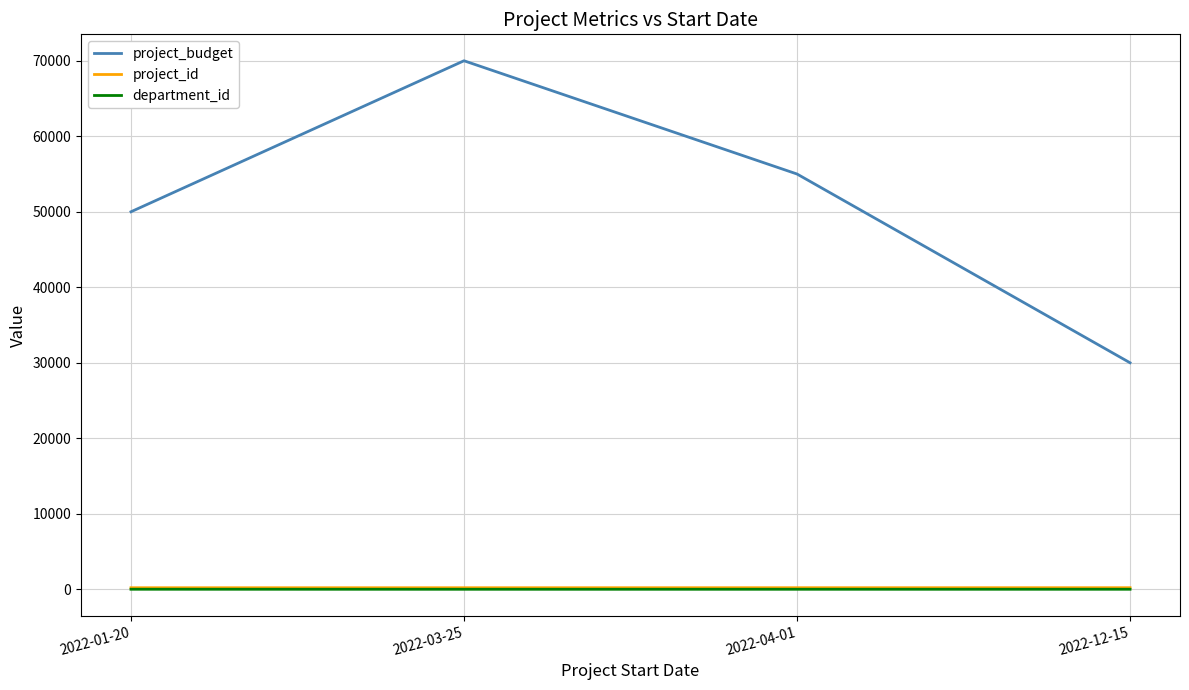

In department_id, how many points are lower than both neighbors (excluding endpoints)?

1